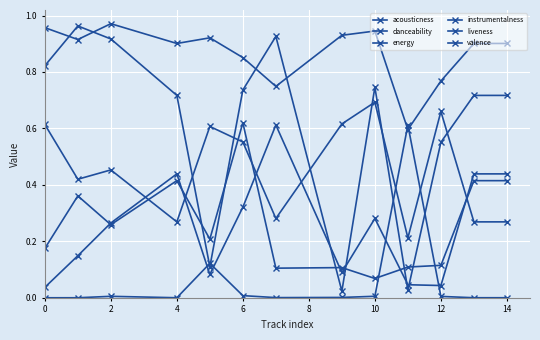

Count the number of categories in the chart.

13